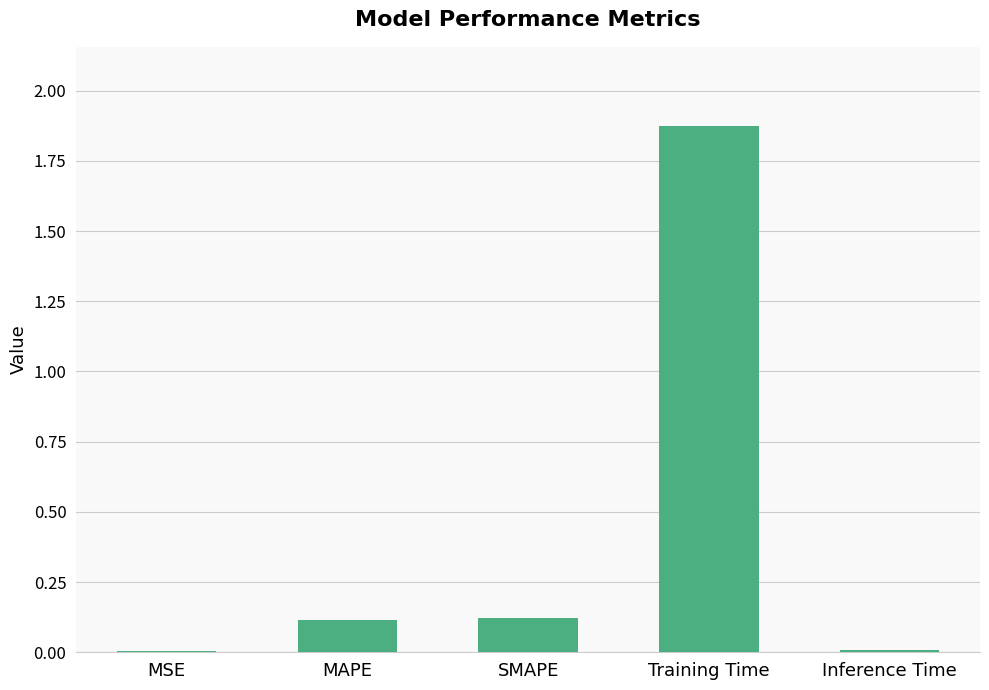

What is the sum of all values?

2.1